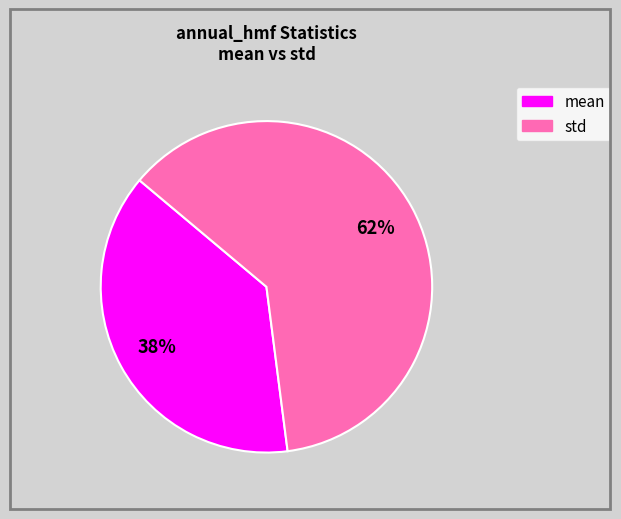

To the nearest percent, what is the difference between the largest and smallest slice percentages?

24%